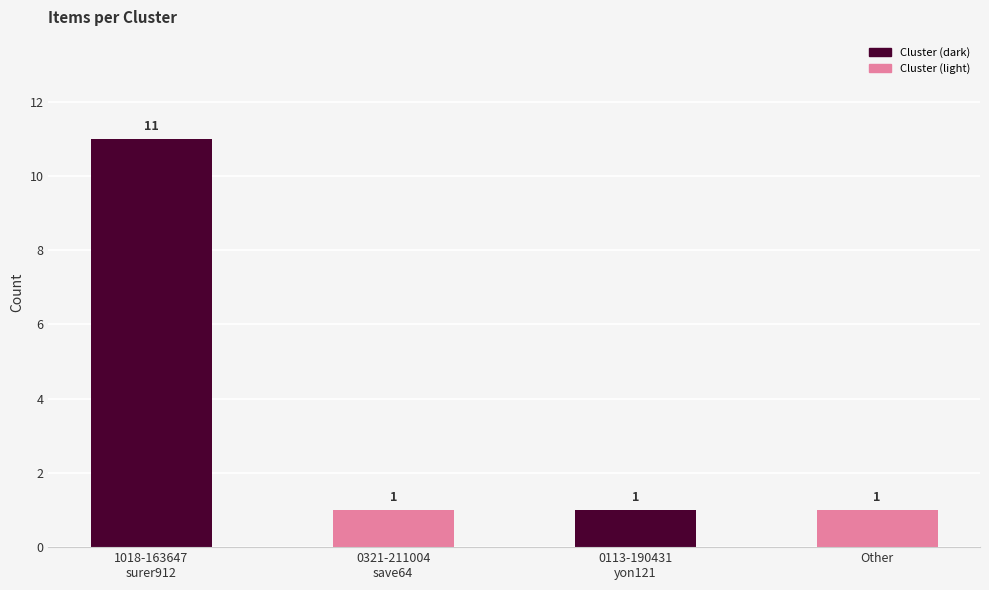

How many bars are there in total?

4